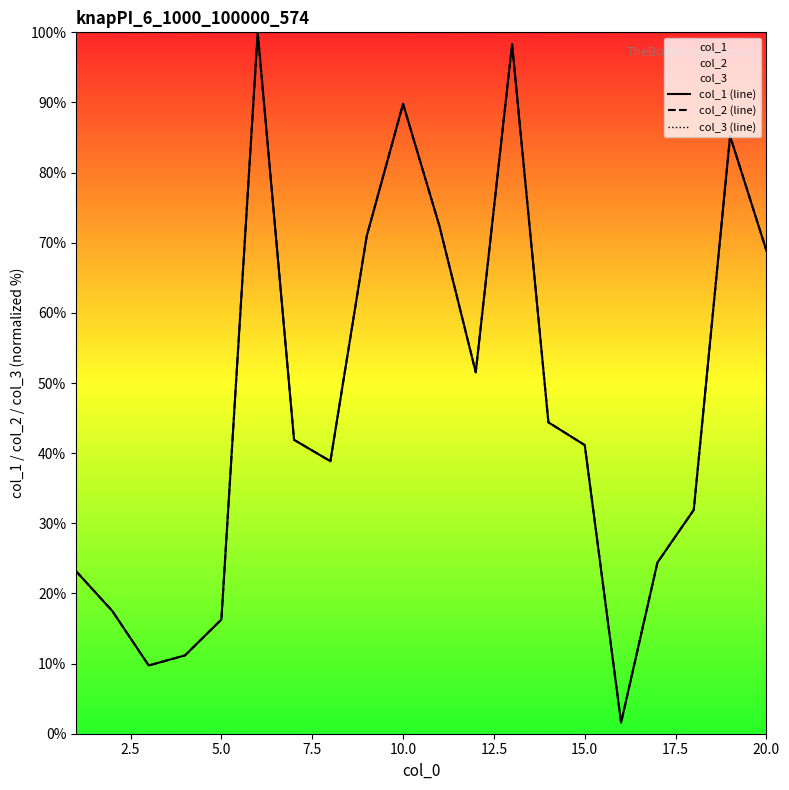

True or false: col_2 (line) and col_1 (line) cross at least once.

False